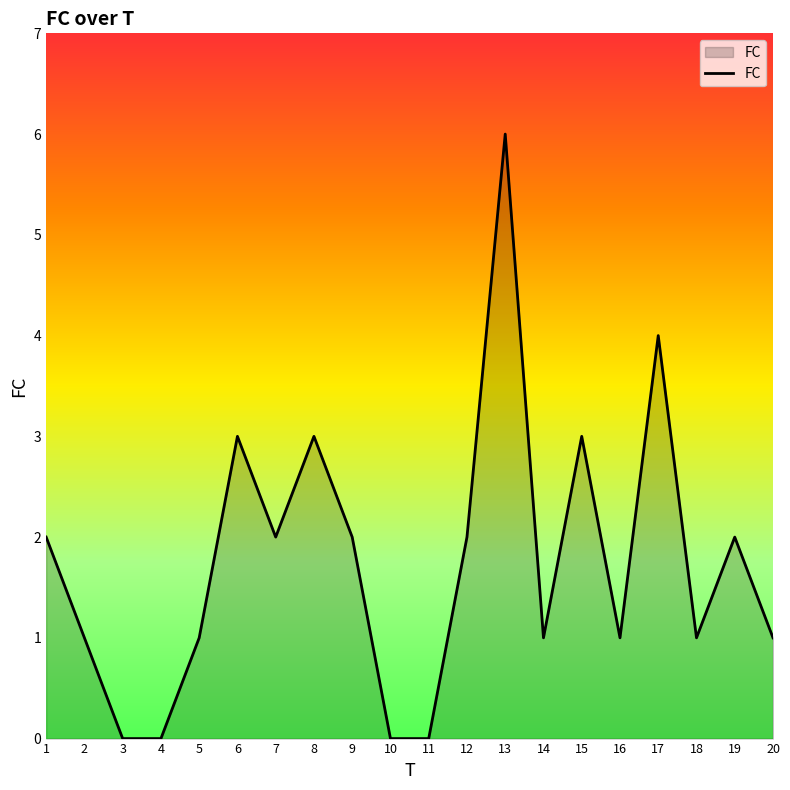

What is the change in value from 5 to 12?

+1